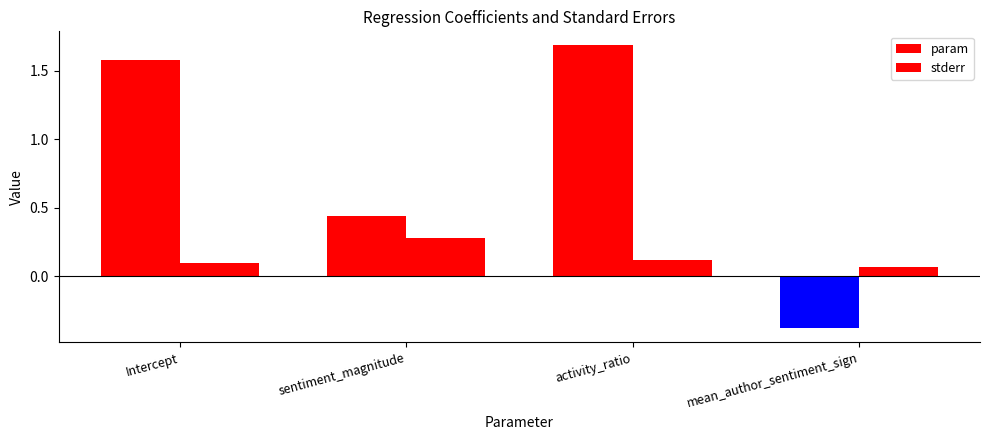

True or false: param has a value of 0.8 at sentiment_magnitude.

False